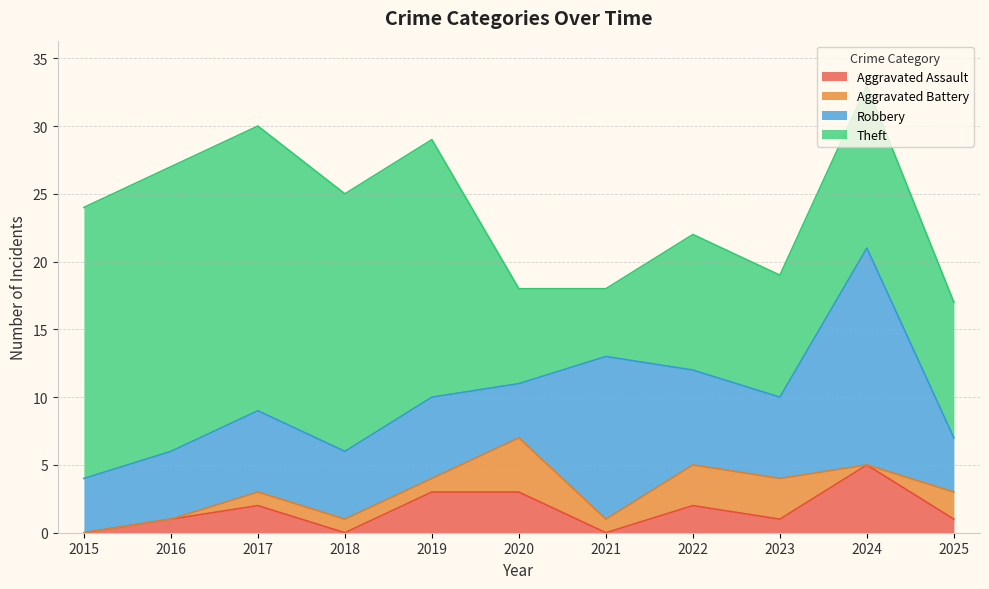

Rank the series by their maximum value, from highest to lowest.

Theft, Robbery, Aggravated Assault, Aggravated Battery